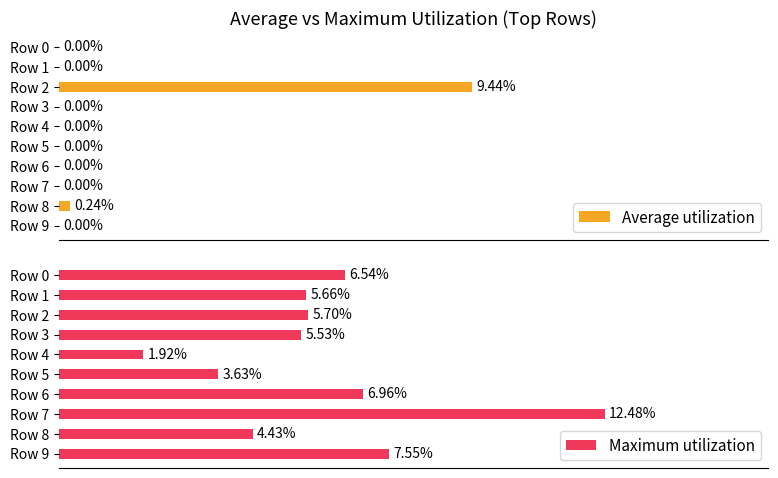

What are all the series names shown in the legend?

Average utilization, Maximum utilization